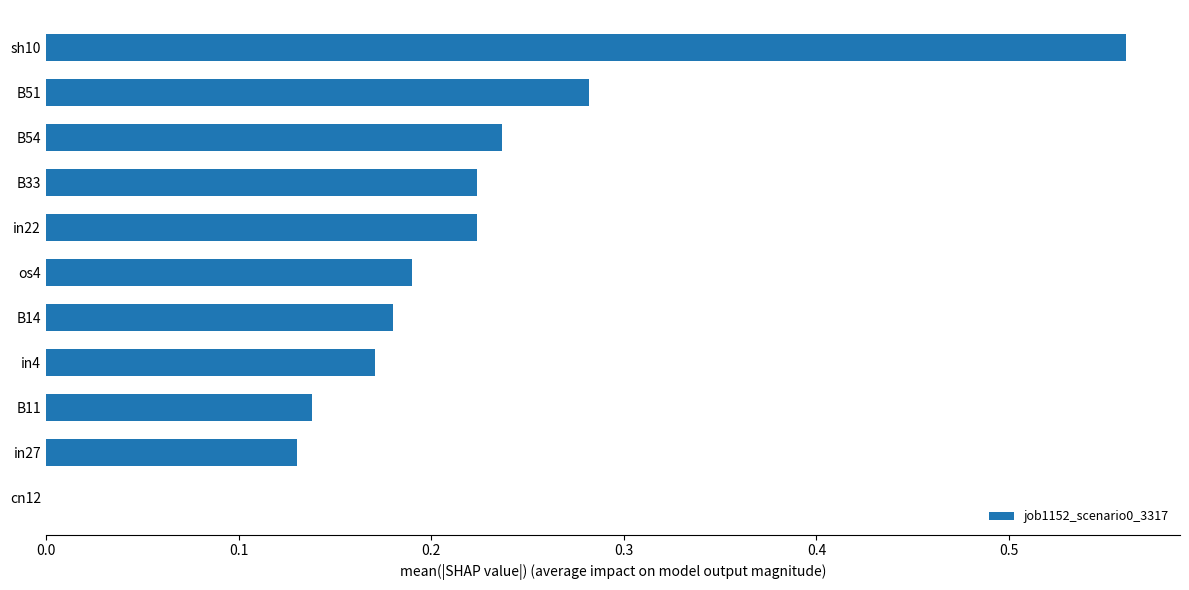

How many categories are shown in the chart?

11